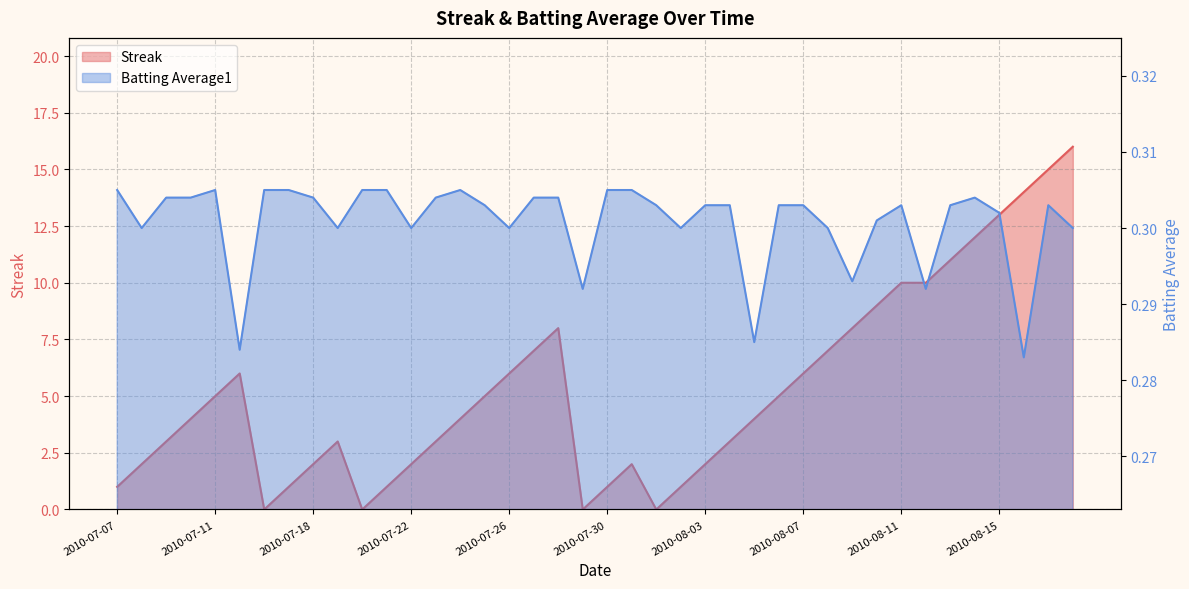

Reading right to left, extract all data points from this chart.

Streak: 16.0	15.0	14.0	13.0	12.0	11.0	10.0	10.0	9.0	8.0	7.0	6.0	5.0	4.0	3.0	2.0	1.0	0.0	2.0	1.0	0.0	8.0	7.0	6.0	5.0	4.0	3.0	2.0	1.0	0.0	3.0	2.0	1.0	0.0	6.0	5.0	4.0	3.0	2.0	1.0
Batting Average1: 0.3	0.3	0.3	0.3	0.3	0.3	0.3	0.3	0.3	0.3	0.3	0.3	0.3	0.3	0.3	0.3	0.3	0.3	0.3	0.3	0.3	0.3	0.3	0.3	0.3	0.3	0.3	0.3	0.3	0.3	0.3	0.3	0.3	0.3	0.3	0.3	0.3	0.3	0.3	0.3